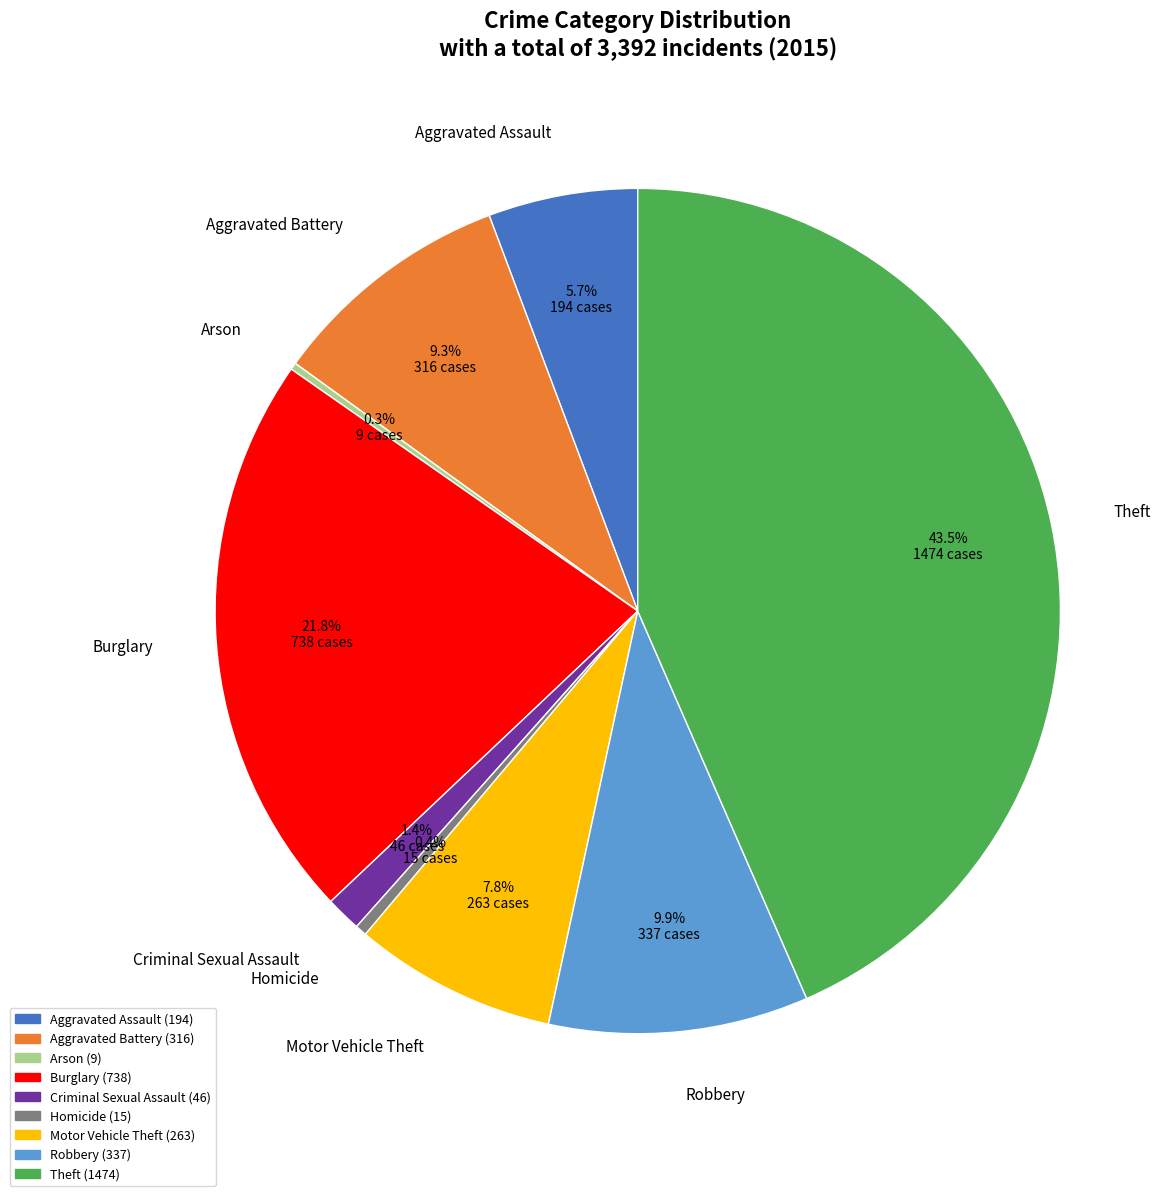

Between Aggravated Battery and Homicide, which is larger?

Aggravated Battery